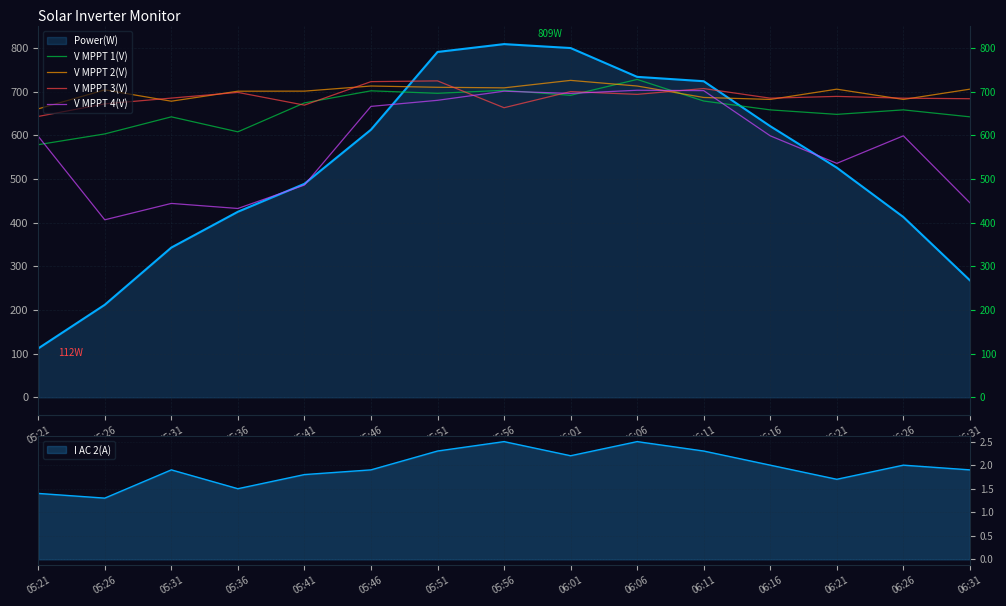

Which series ends up on top after the final intersection of V MPPT 4(V) and V MPPT 1(V)?

V MPPT 1(V)